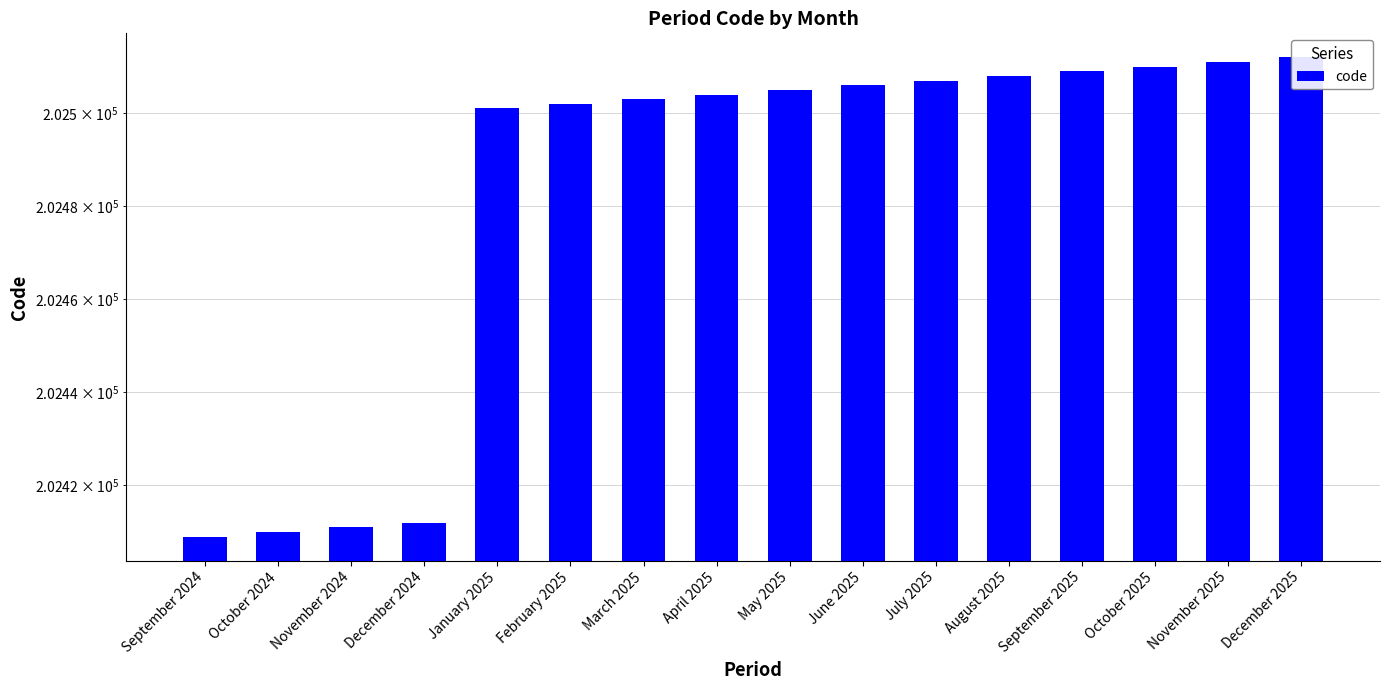

Between December 2024 and December 2025, which is larger?

December 2025